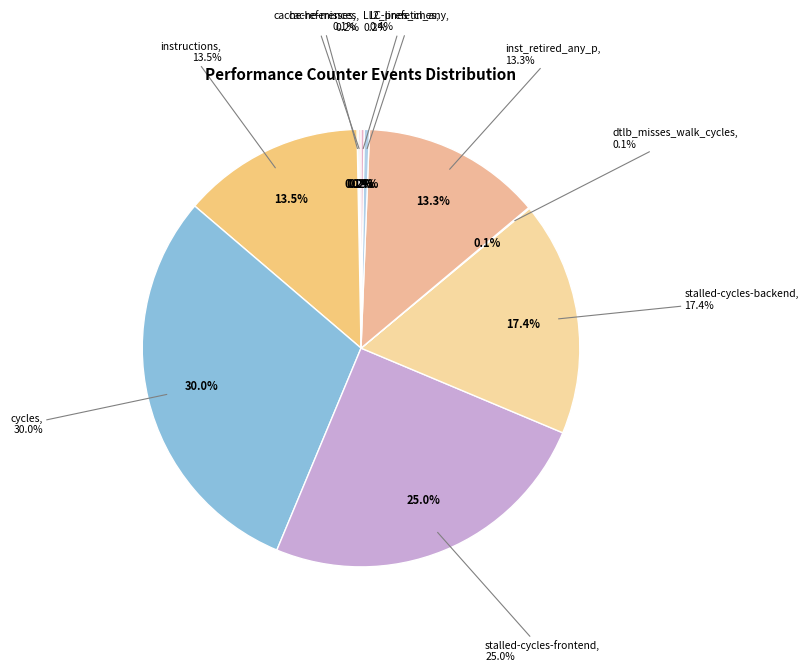

Rank the categories by value from lowest to highest.

dtlb_misses_walk_cycles, cache-misses, cache-references, LLC-prefetches, l2_lines_in_any, inst_retired_any_p, instructions, stalled-cycles-backend, stalled-cycles-frontend, cycles